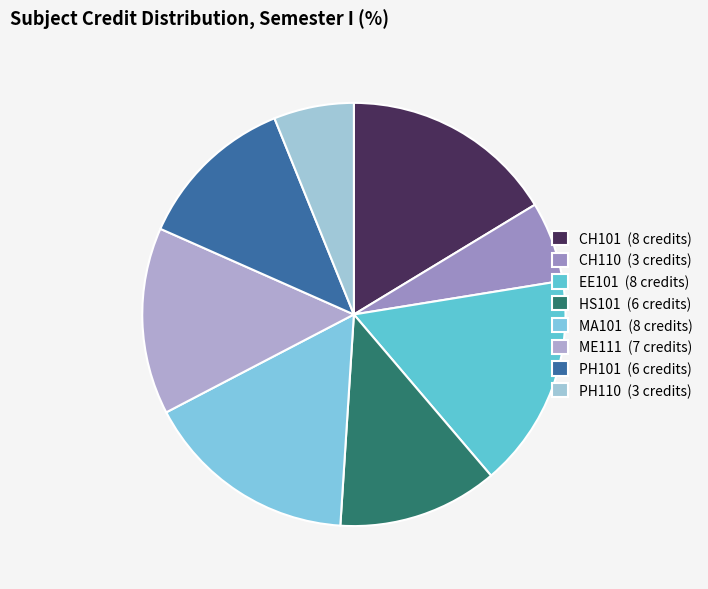

Which has a higher value, CH101 or CH110?

CH101